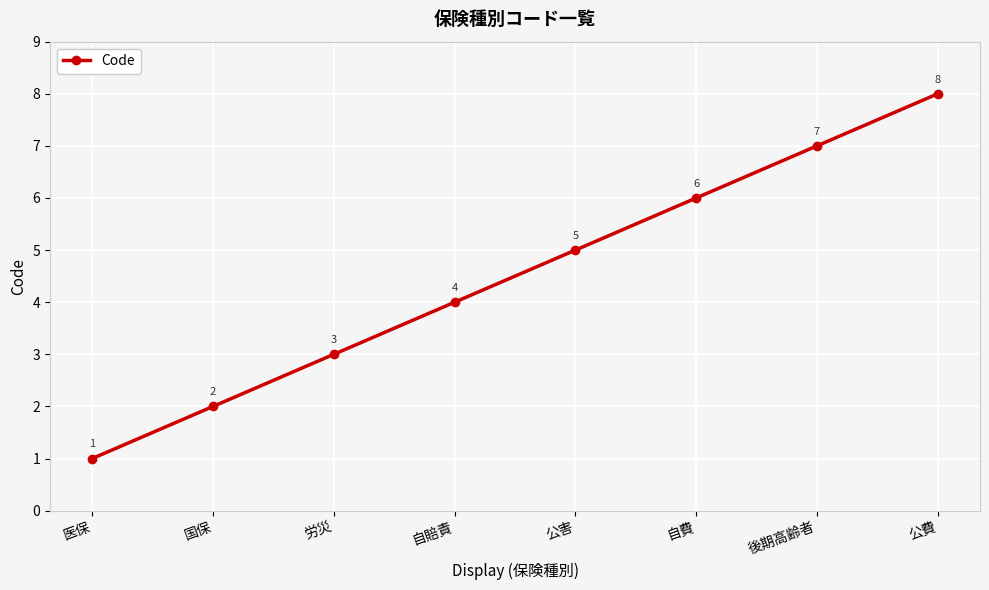

What is the label of the 8th point from the right?

医保